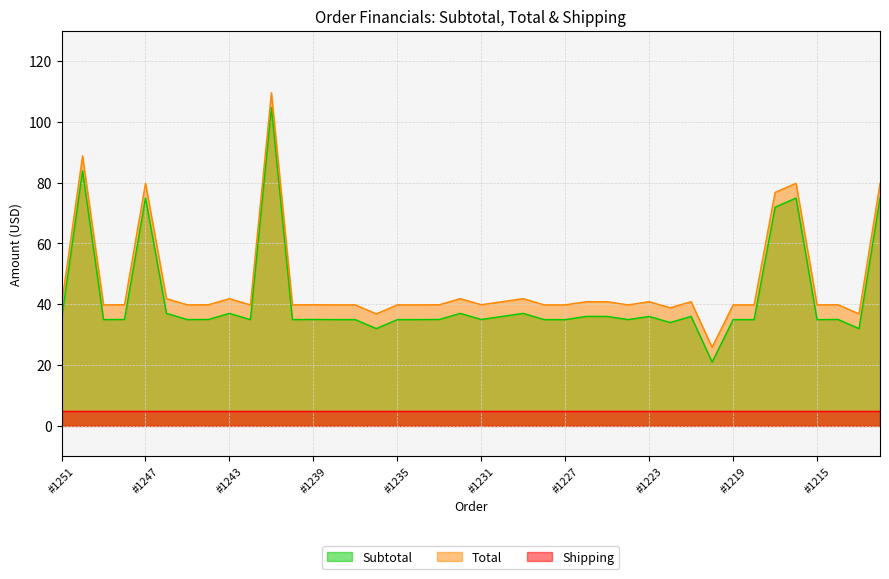

True or false: Total has more than 0 points higher than both neighbors.

True